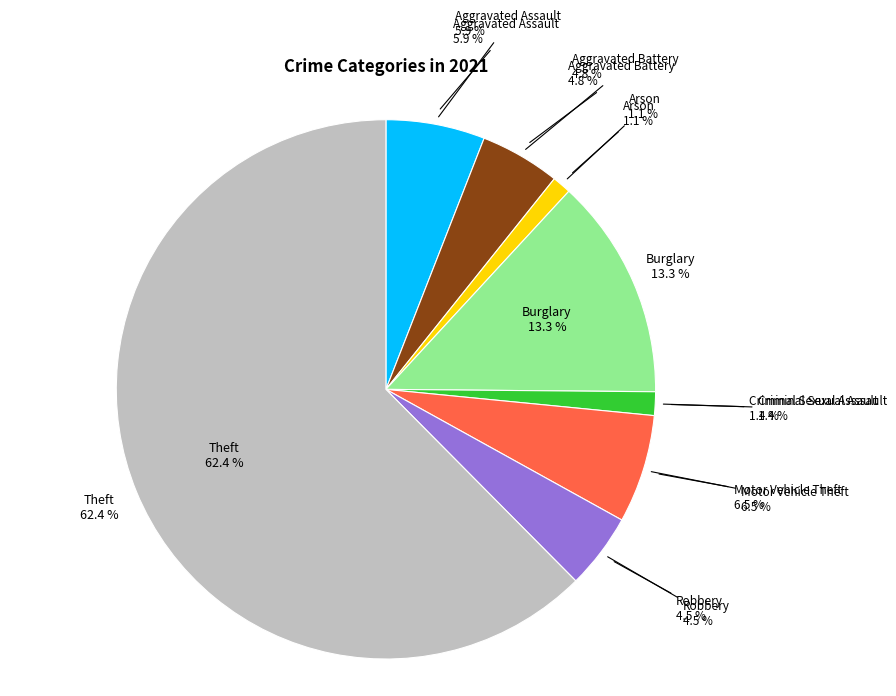

Is it true that Aggravated Battery is 12% of the pie?

False